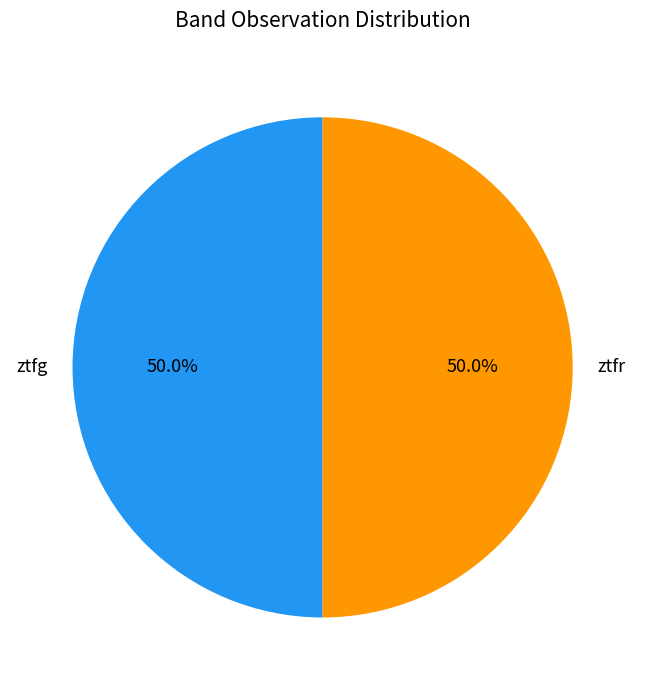

Combined, do ztfg and ztfr account for over 50%?

Yes